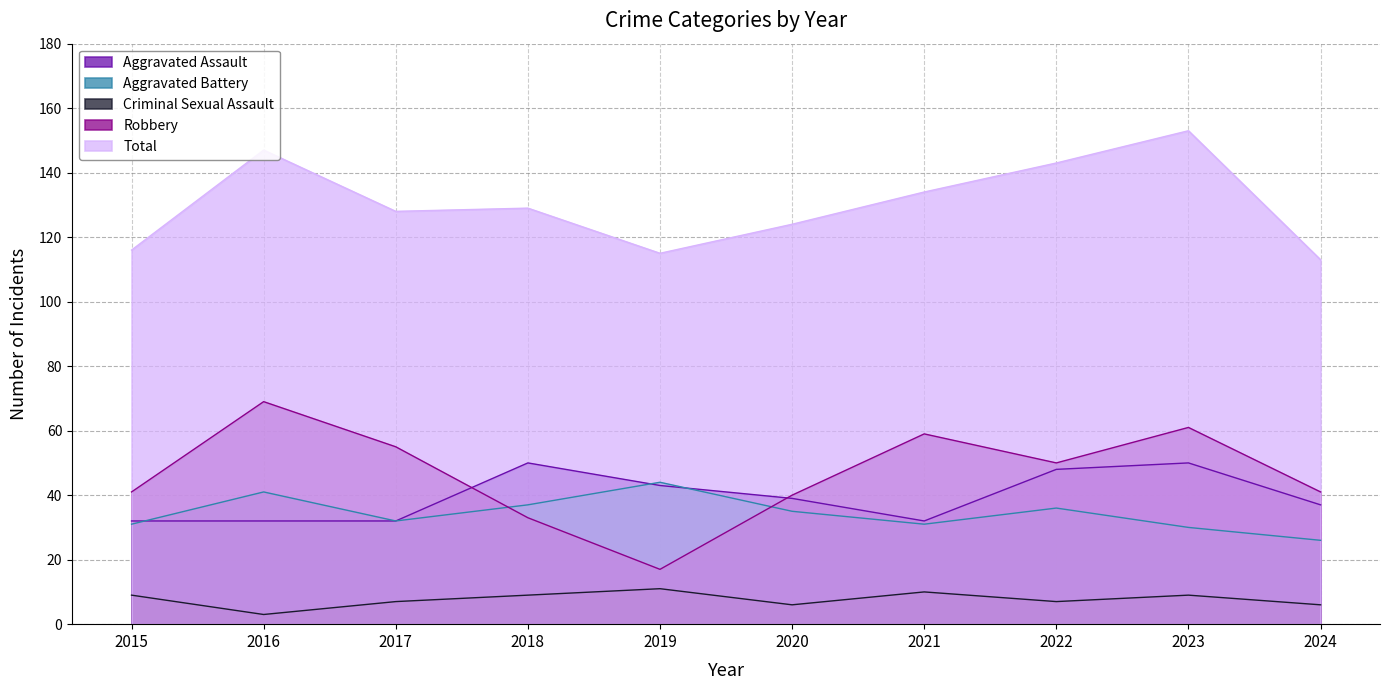

What is the difference between the maximum and minimum values in the Aggravated Assault series?

18